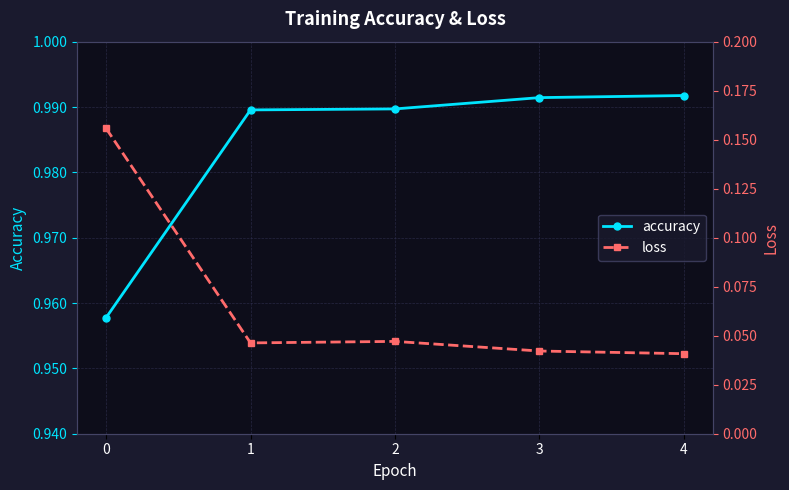

Reading left to right, transcribe all the data shown in this chart.

accuracy: 0=1.0	1=1.0	2=1.0	3=1.0	4=1.0
loss: 0=0.2	1=0.0	2=0.0	3=0.0	4=0.0